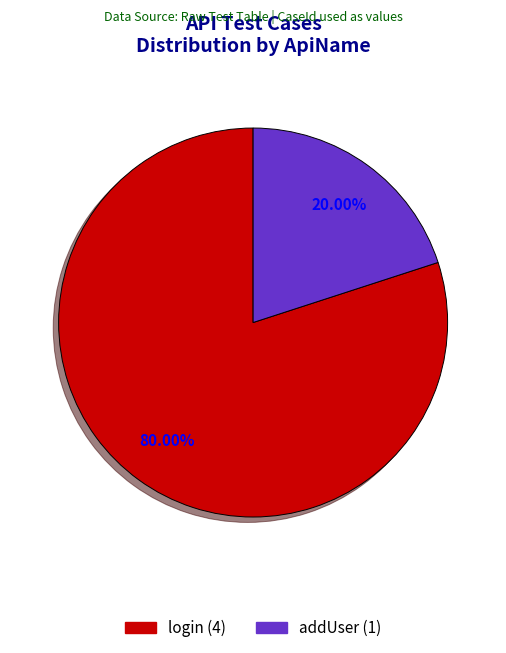

What portion of the pie excludes login?

20.0%